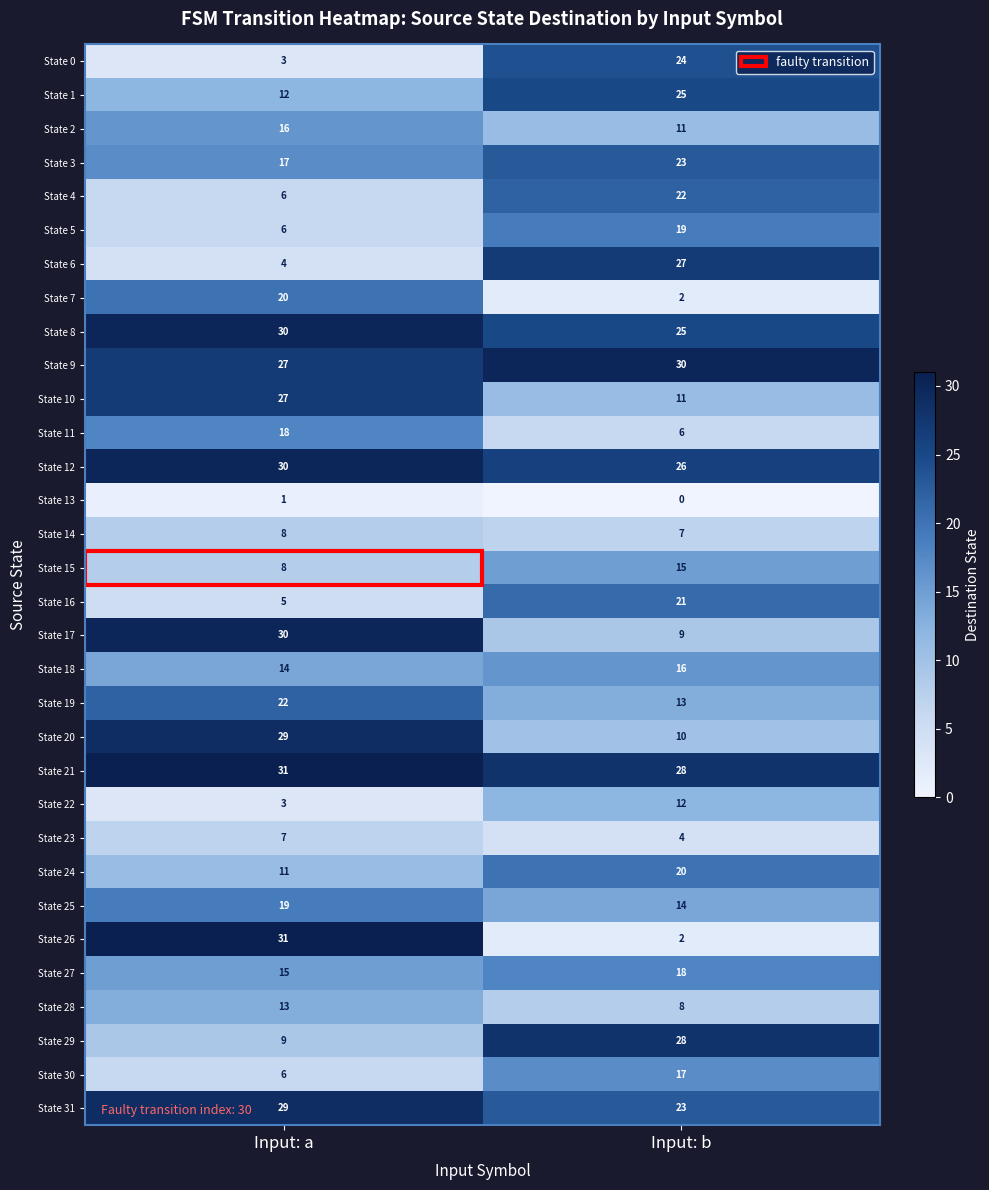

The value of State 16 at Input: b is 13. True or false?

False